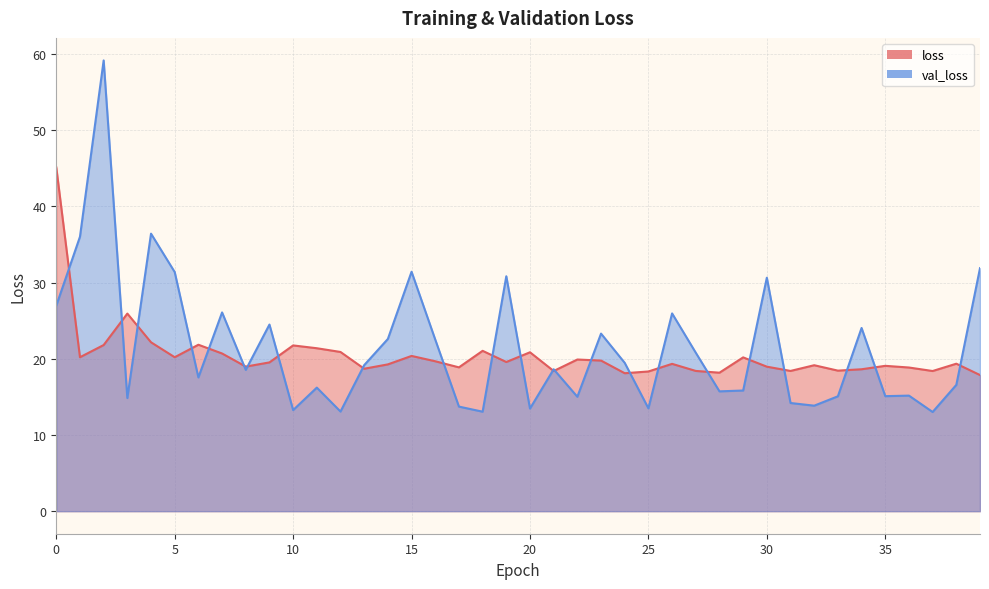

True or false: loss and val_loss cross at least once.

True